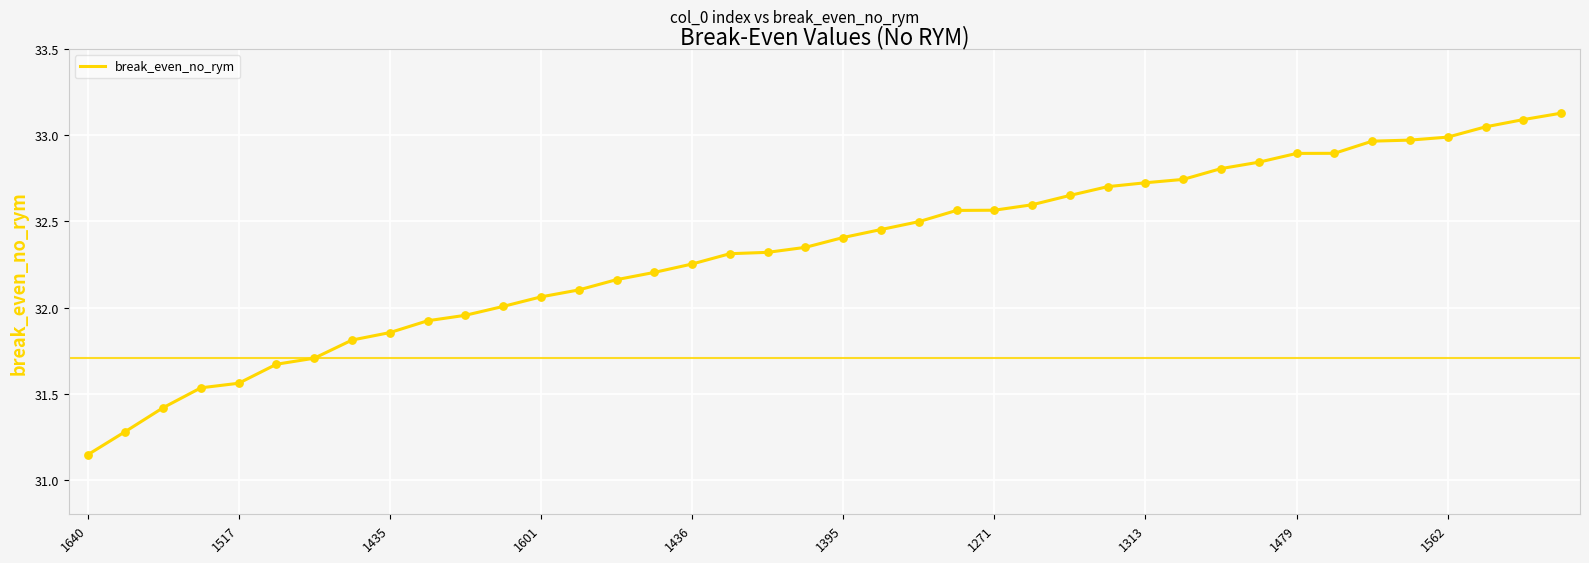

What is the difference between the maximum and minimum values?

2.0